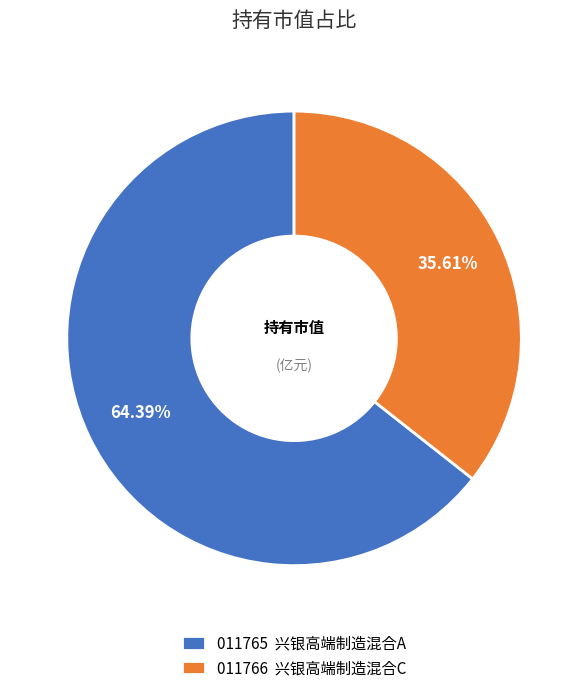

How many segments does this pie chart have?

2